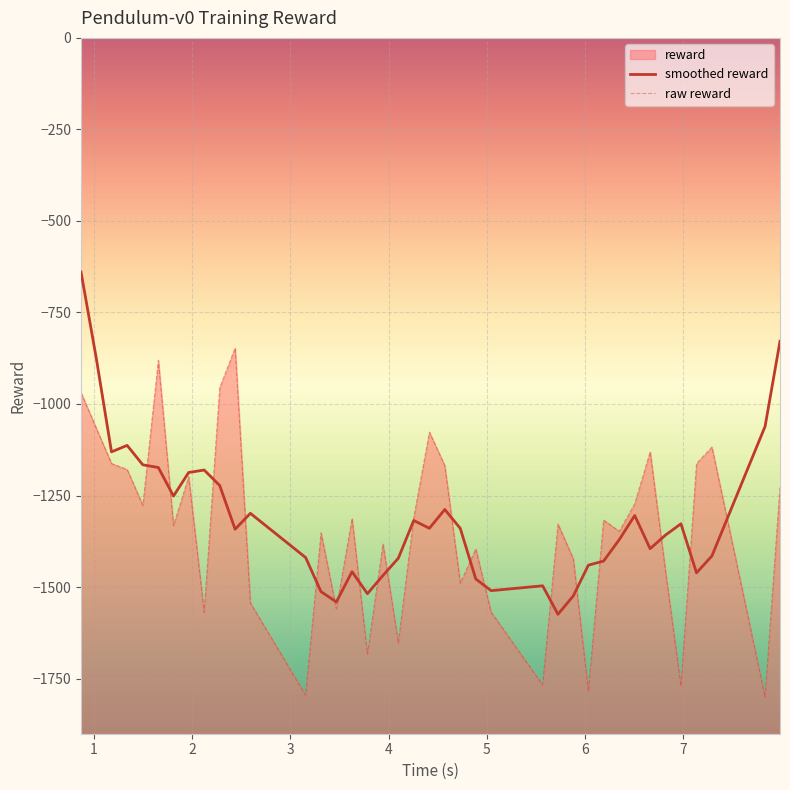

Does the chart display data point markers on the line(s)?

No